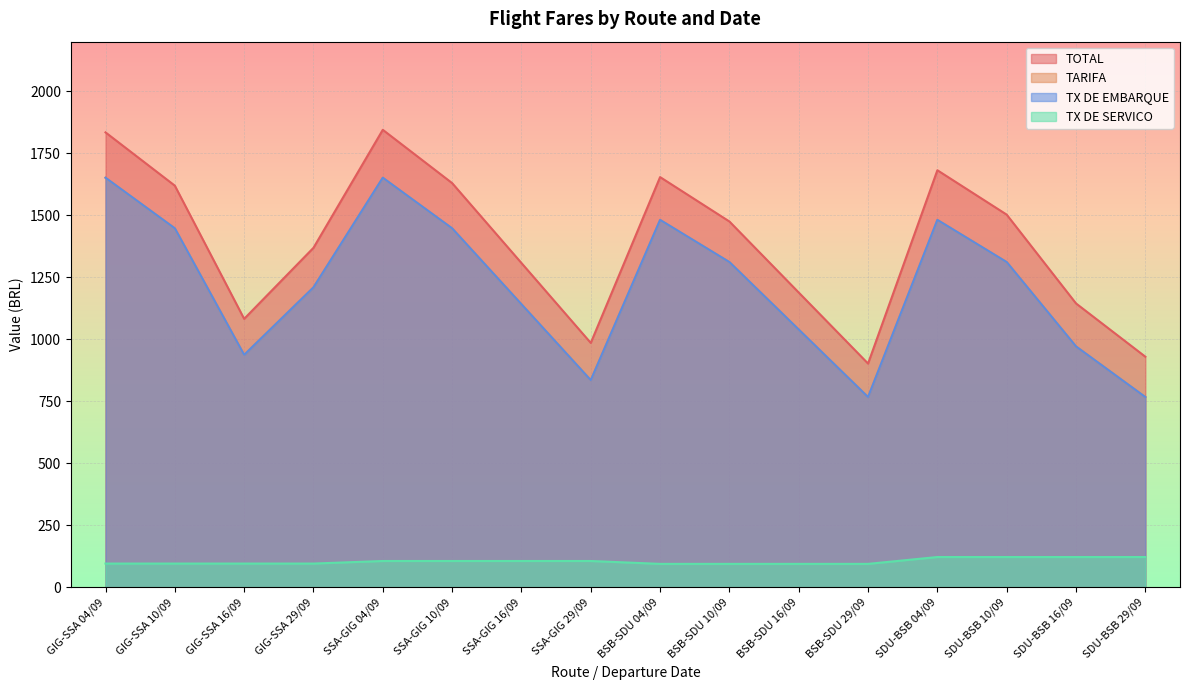

List the labels in order of TX DE EMBARQUE value, smallest first.

BSB-SDU 29/09, SDU-BSB 29/09, SSA-GIG 29/09, GIG-SSA 16/09, SDU-BSB 16/09, BSB-SDU 16/09, SSA-GIG 16/09, GIG-SSA 29/09, BSB-SDU 10/09, SDU-BSB 10/09, GIG-SSA 10/09, SSA-GIG 10/09, BSB-SDU 04/09, SDU-BSB 04/09, GIG-SSA 04/09, SSA-GIG 04/09